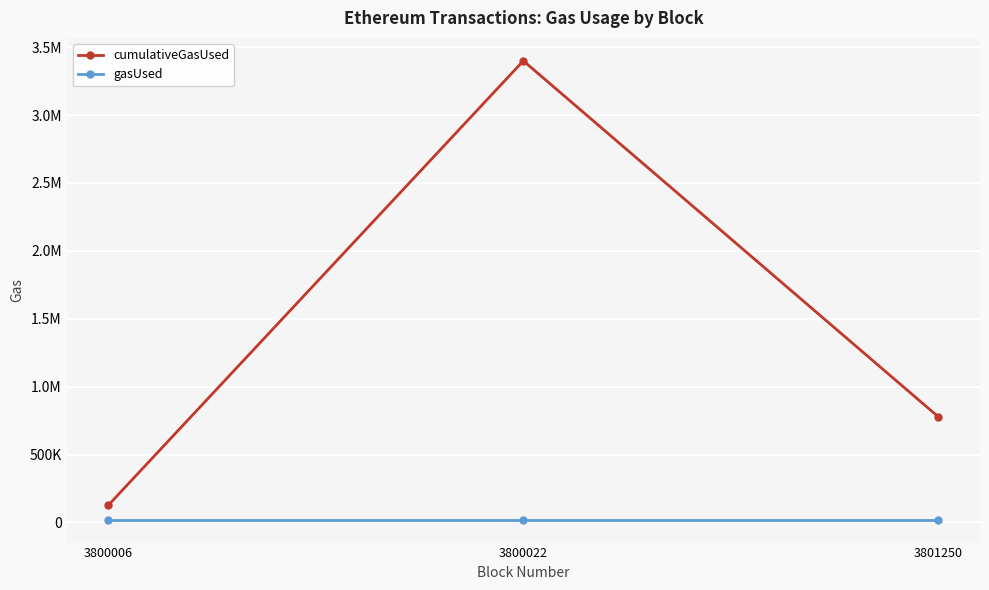

What is the value of the cumulativeGasUsed point at the 3rd from the left?

777000